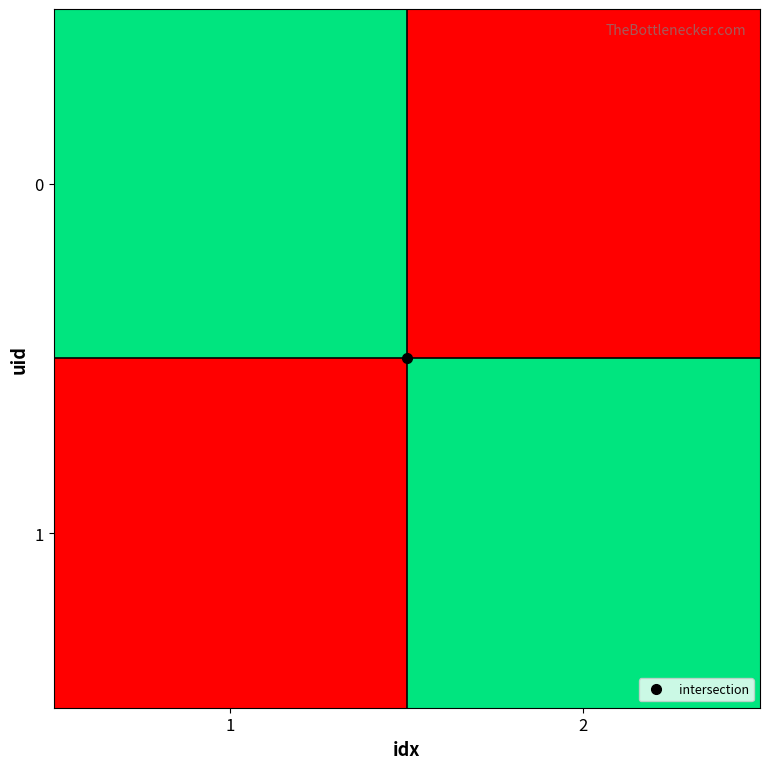

At which category is the sum across all series the highest?

1